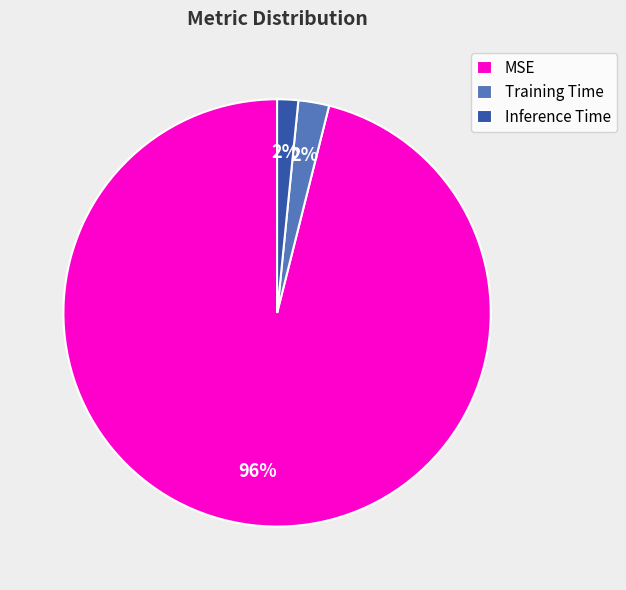

To the nearest percent, what is the difference between the largest and smallest slice percentages?

94%